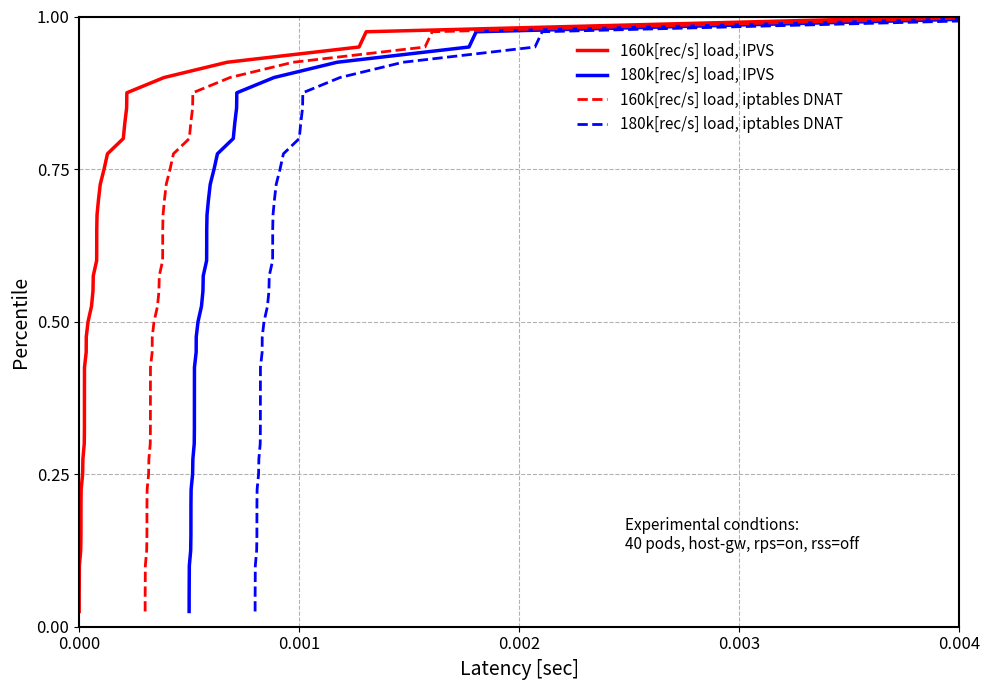

At how many categories does at least one series exceed 0?

40